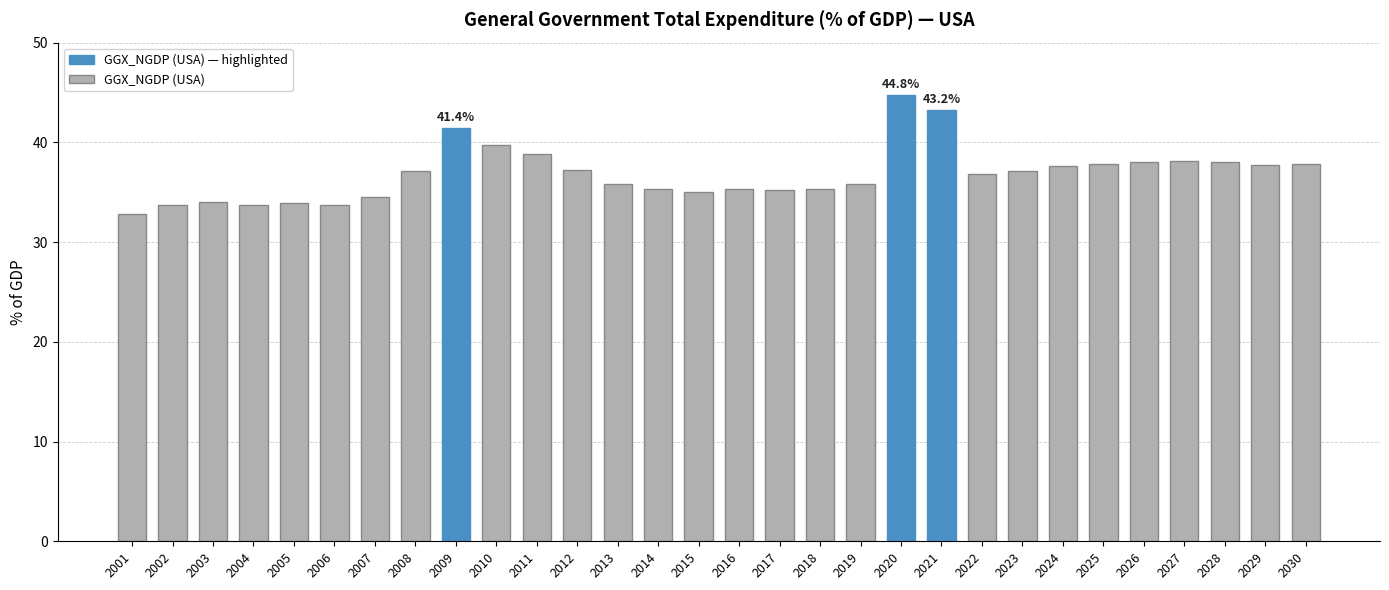

How many values are below 37?

15